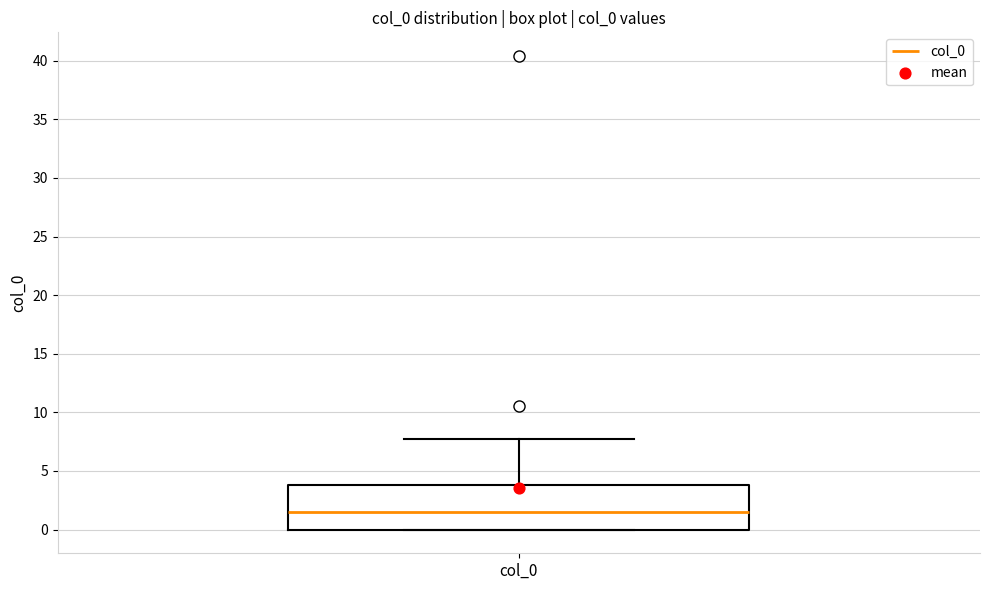

Read this box plot against the y-axis: the position of the median line, the range covered by the box, and the ends of both whiskers. The values are not printed on the chart, so give them approximately, as read against the axis.

median 1.5, box 0.0 to 4.0, whiskers 0.0 to 7.5